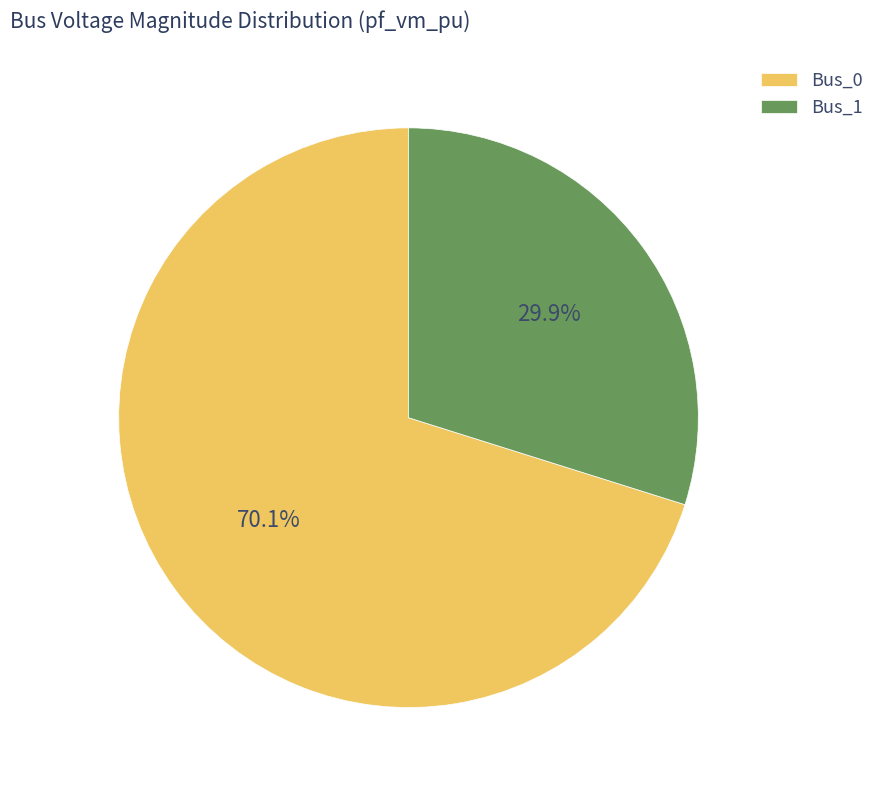

The Bus_0 slice represents 70% of the pie. True or false?

True